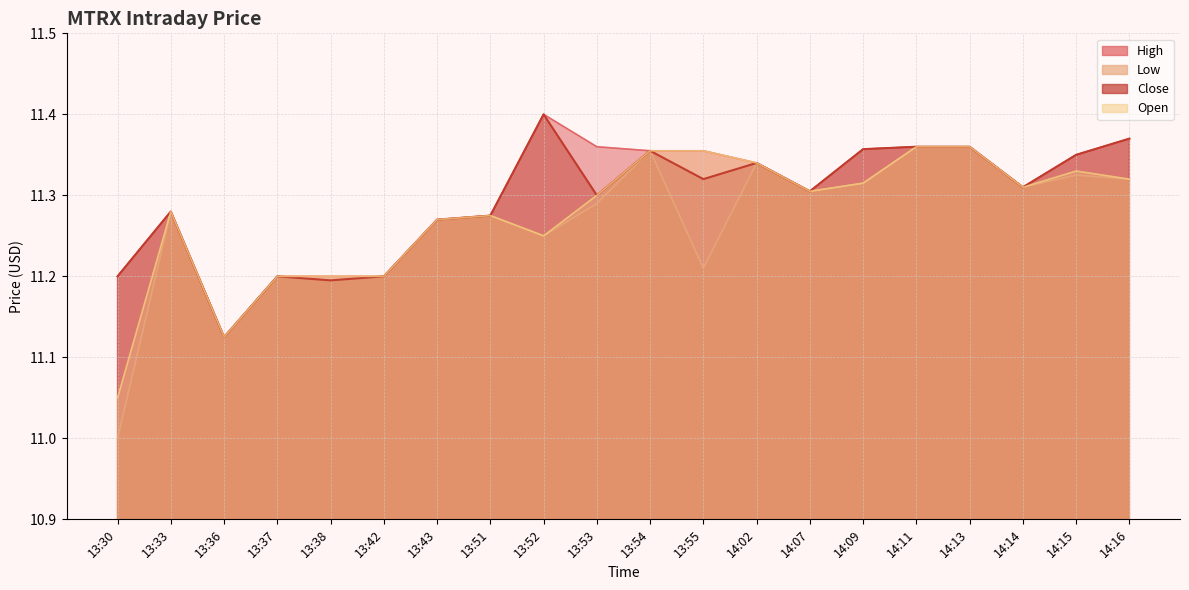

Which series has the largest total across all categories?

High